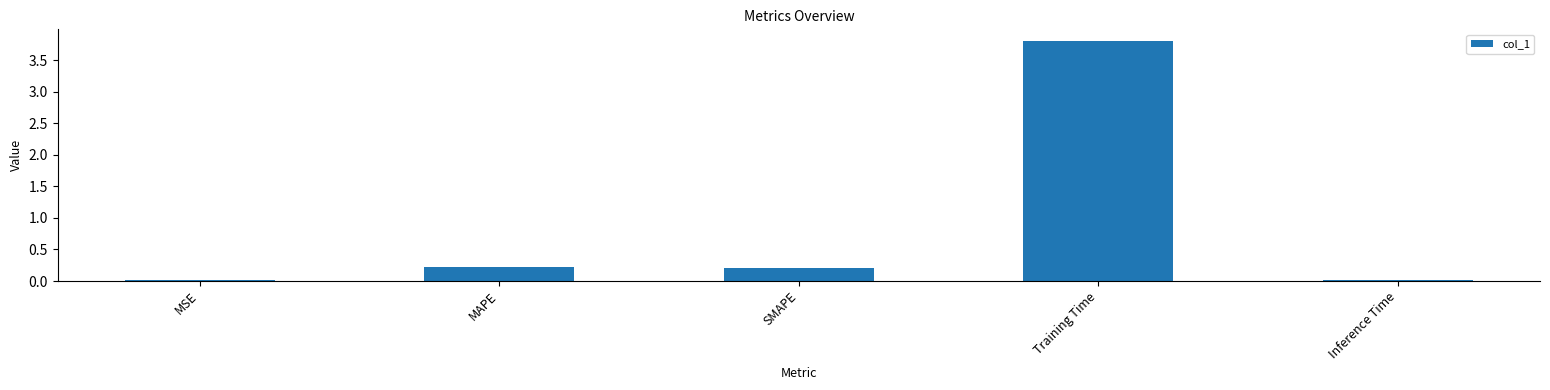

Which label corresponds to the largest value in the chart?

Training Time